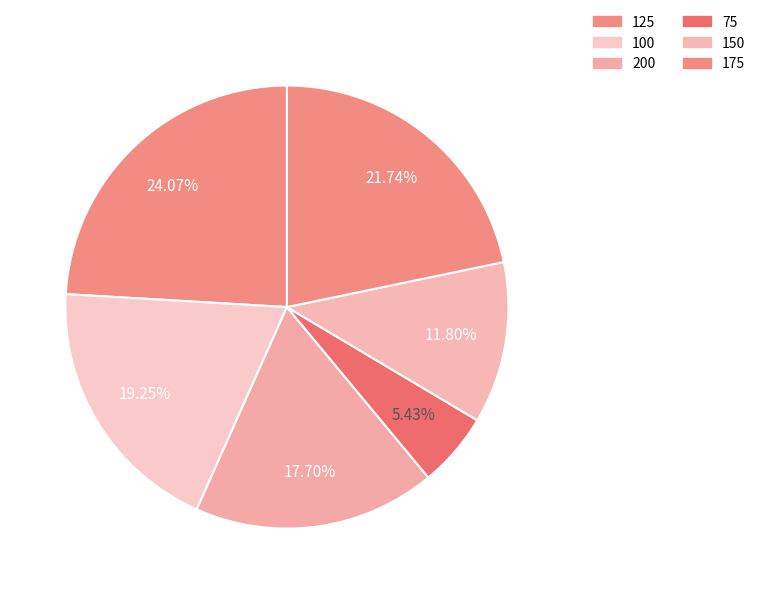

What percentage is NOT represented by 150?

88.2%